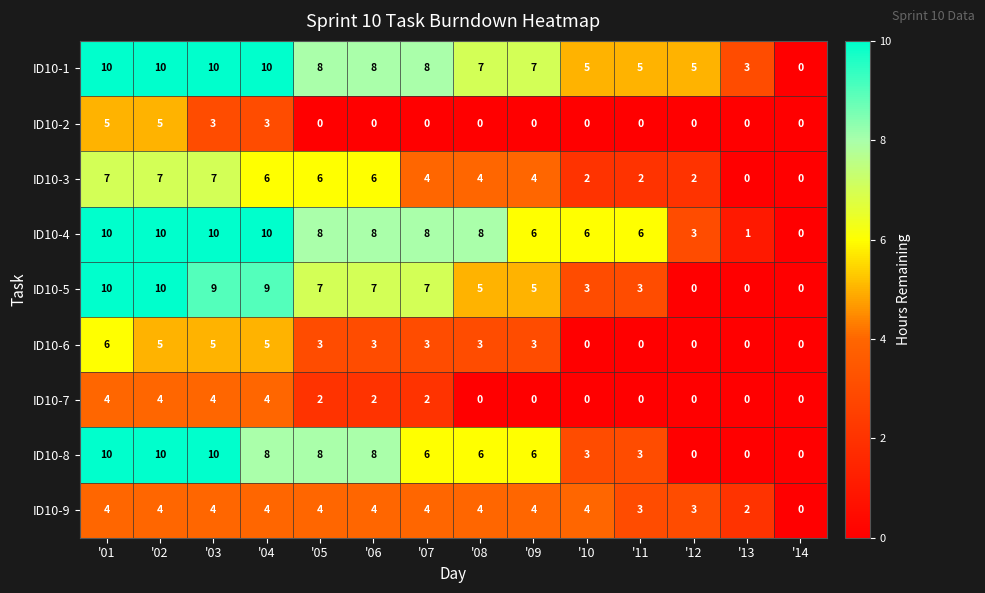

What is the greatest value displayed?

10